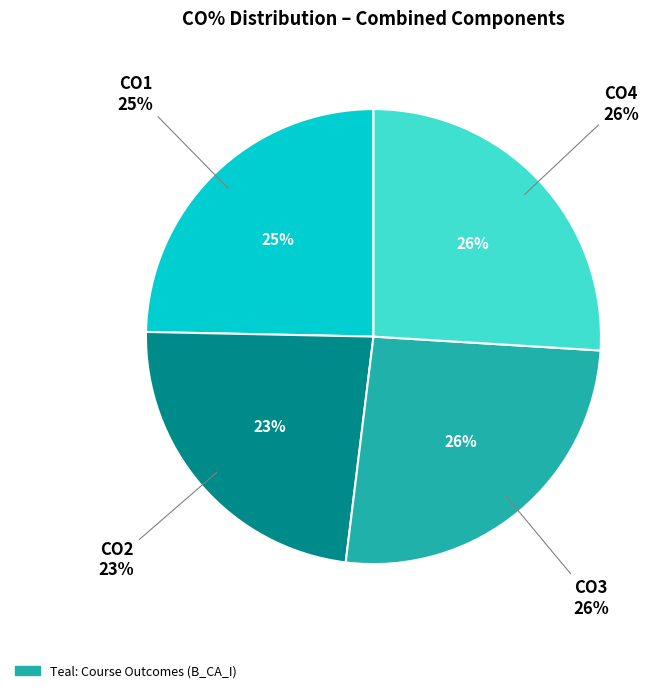

Which slice is the largest?

CO3